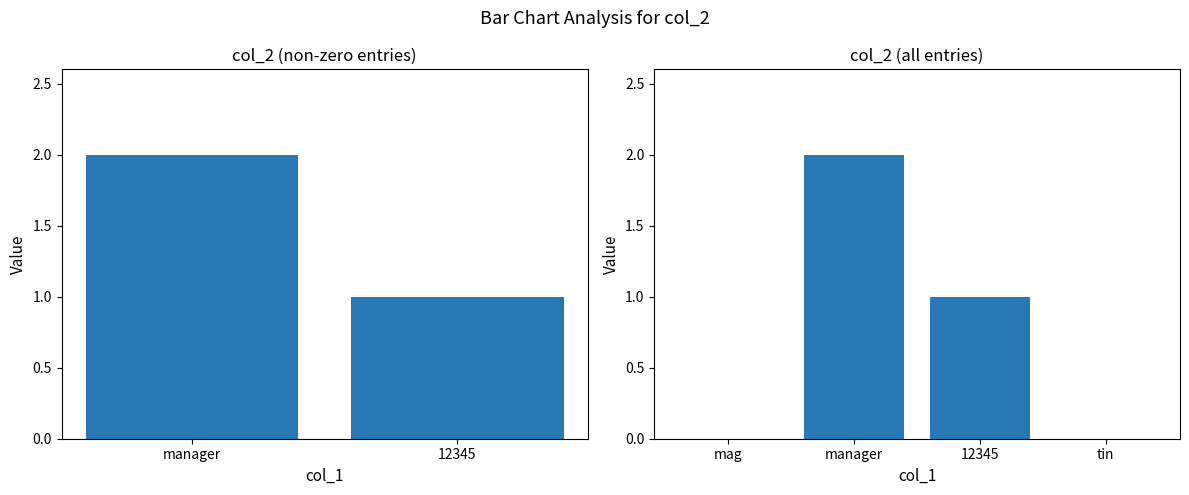

Reading left to right, list all the values displayed in this chart.

0	2	1	0